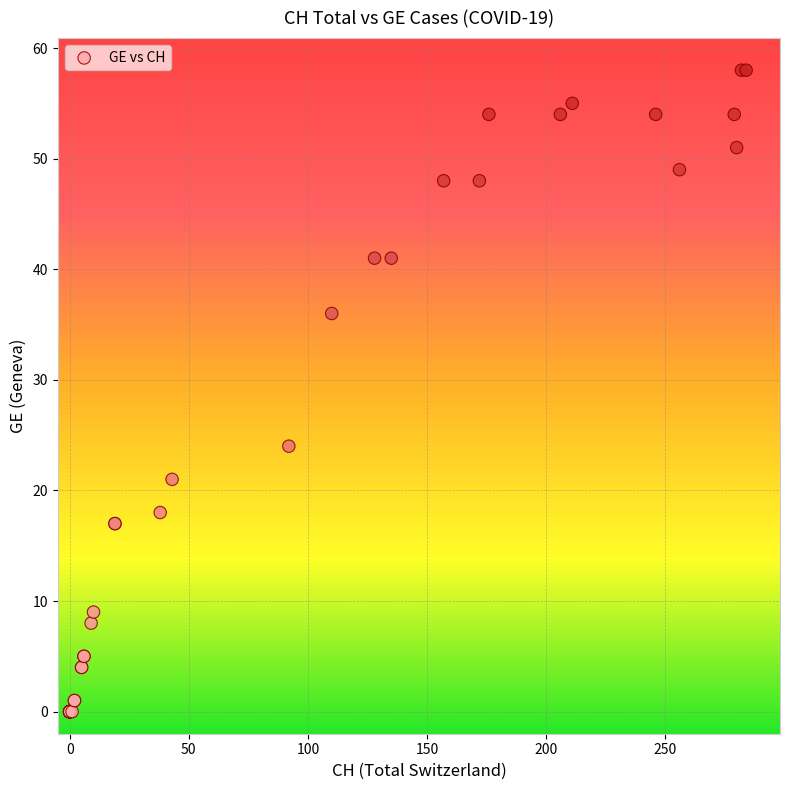

What Y value in the scatter plot is closest to 29?

24